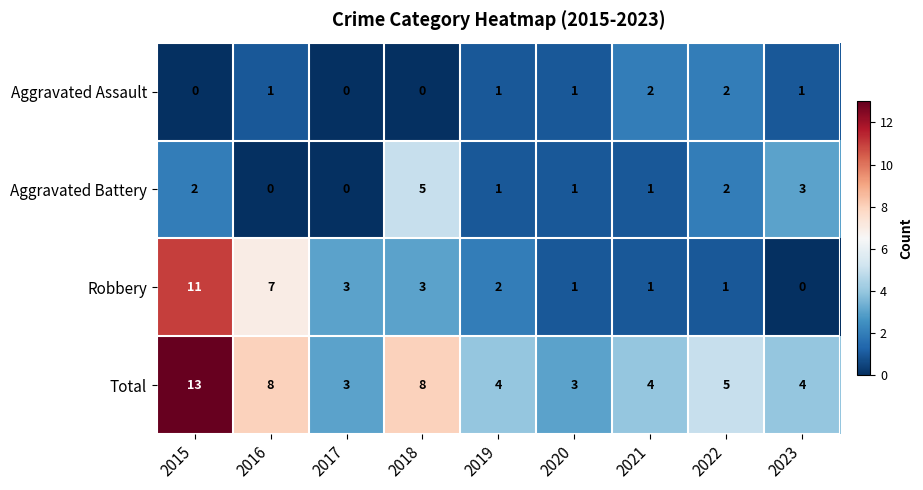

Which series has the largest range (max minus min)?

Robbery